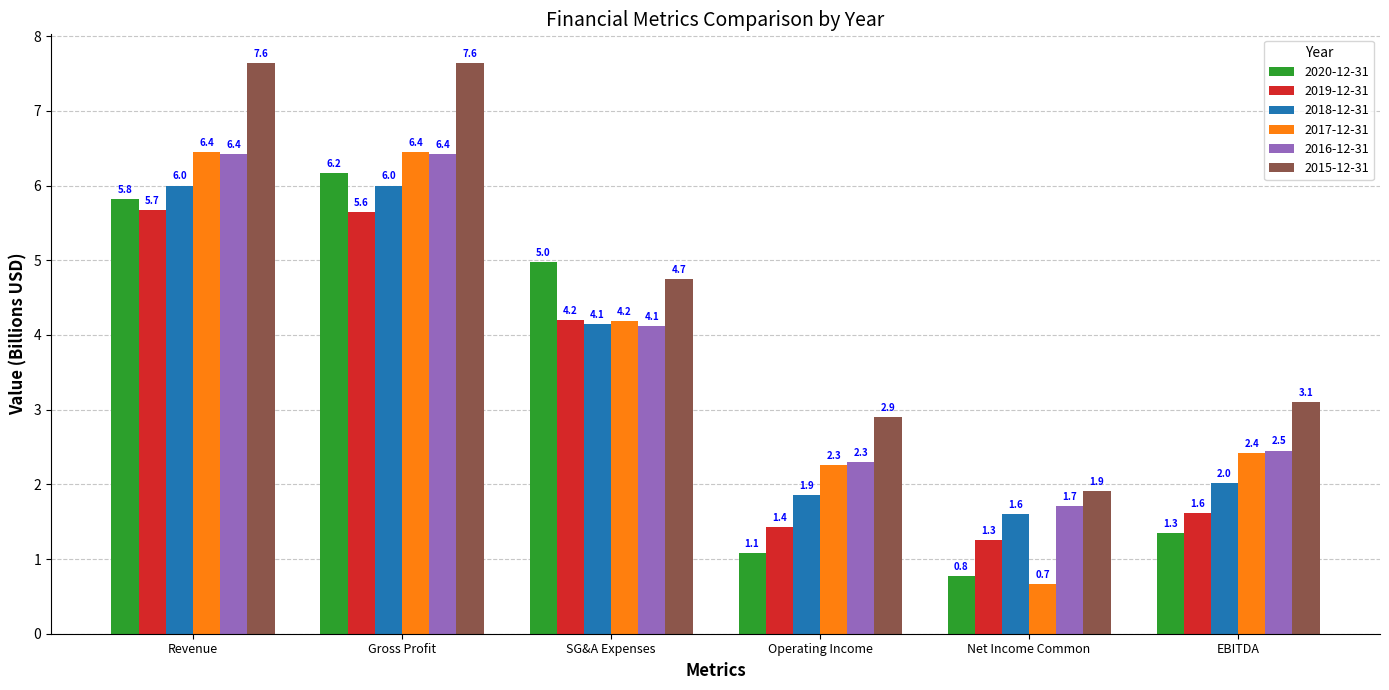

True or false: 2018-12-31 has a value of 1.6 at Net Income Common.

True